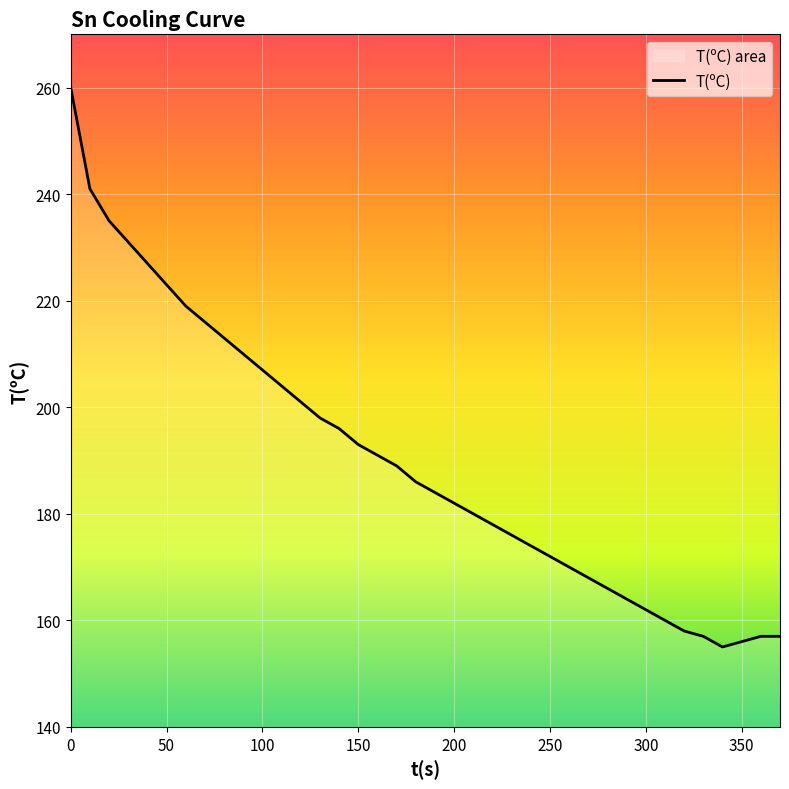

How many data points are less than 186?

19